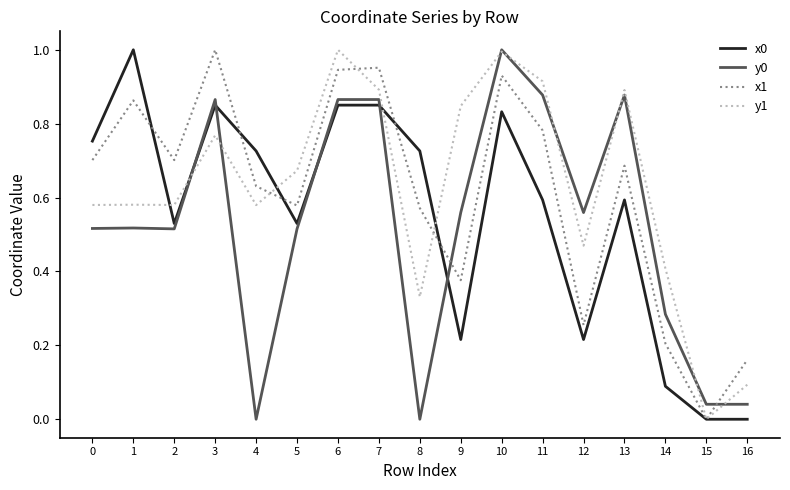

The value of y0 at 1 is 0.3. True or false?

False